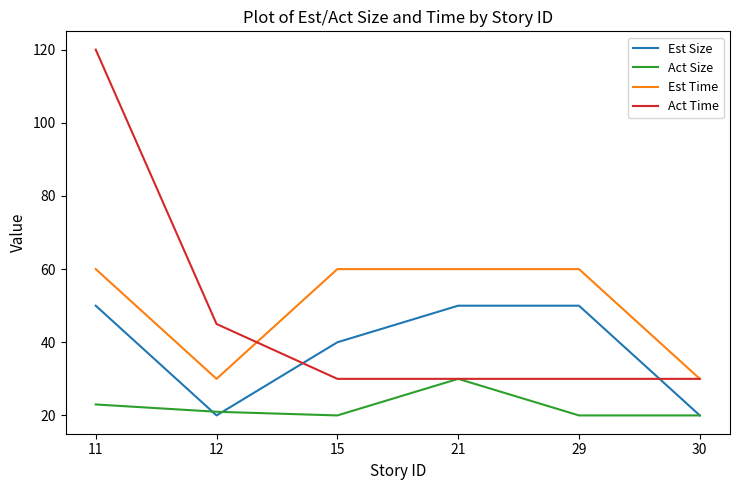

Rank the series at 12 from lowest to highest value.

Est Size, Act Size, Est Time, Act Time